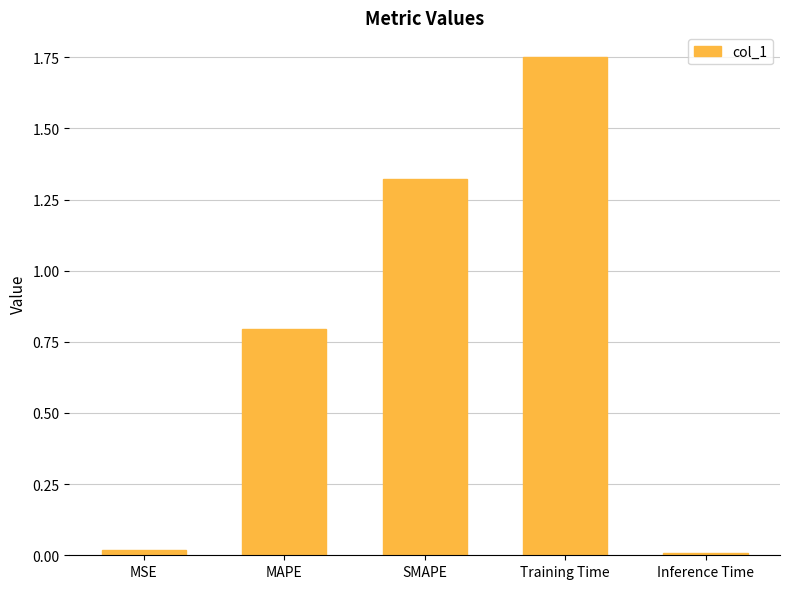

True or false: the data shows 0.0 at Inference Time.

True